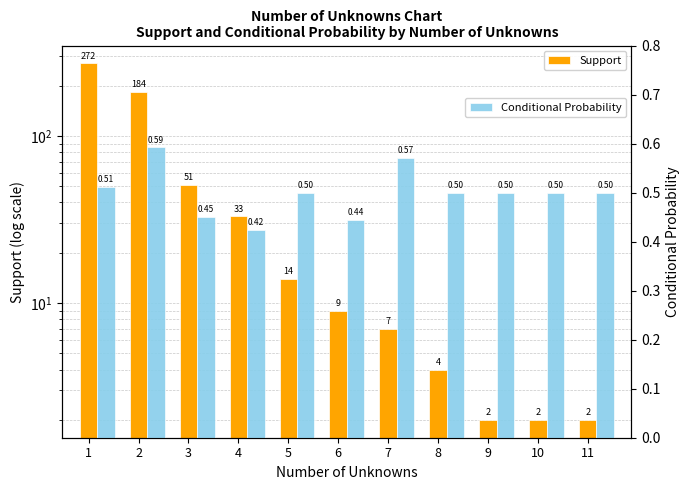

Which series has the largest total across all categories?

Support